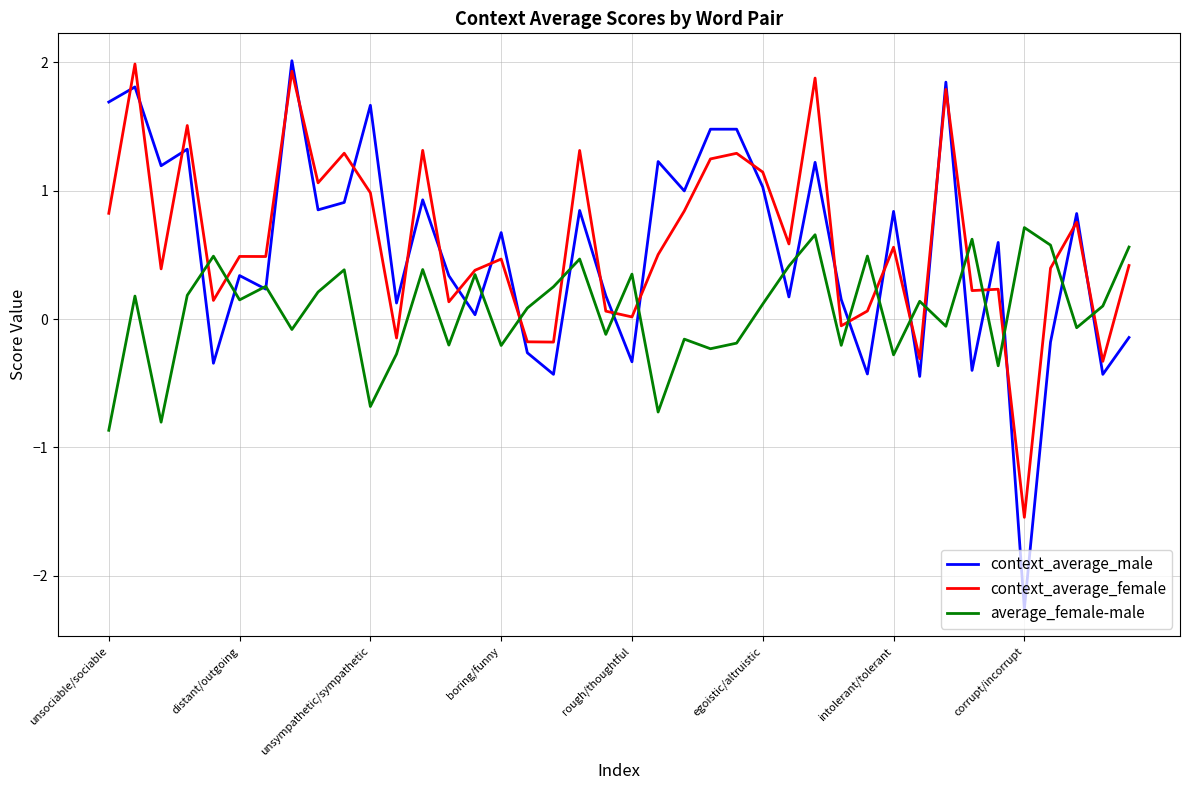

Which series ends up on top after the final intersection of context_average_female and context_average_male?

context_average_female